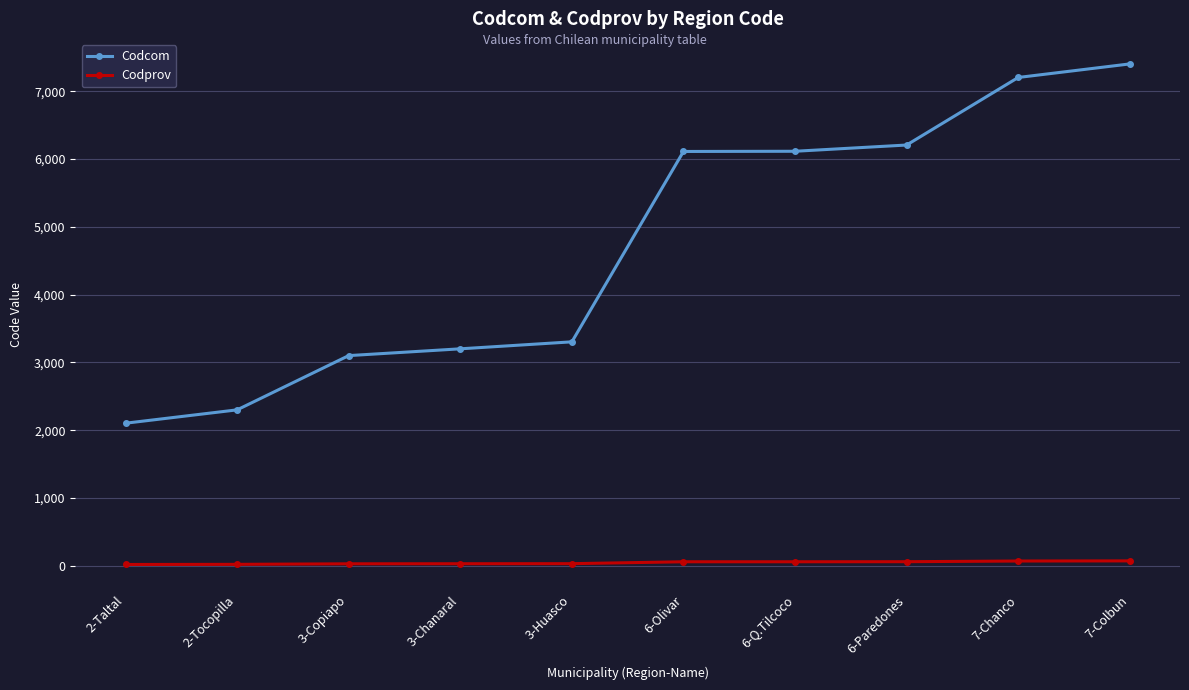

What position from the right is 7-Colbun?

1